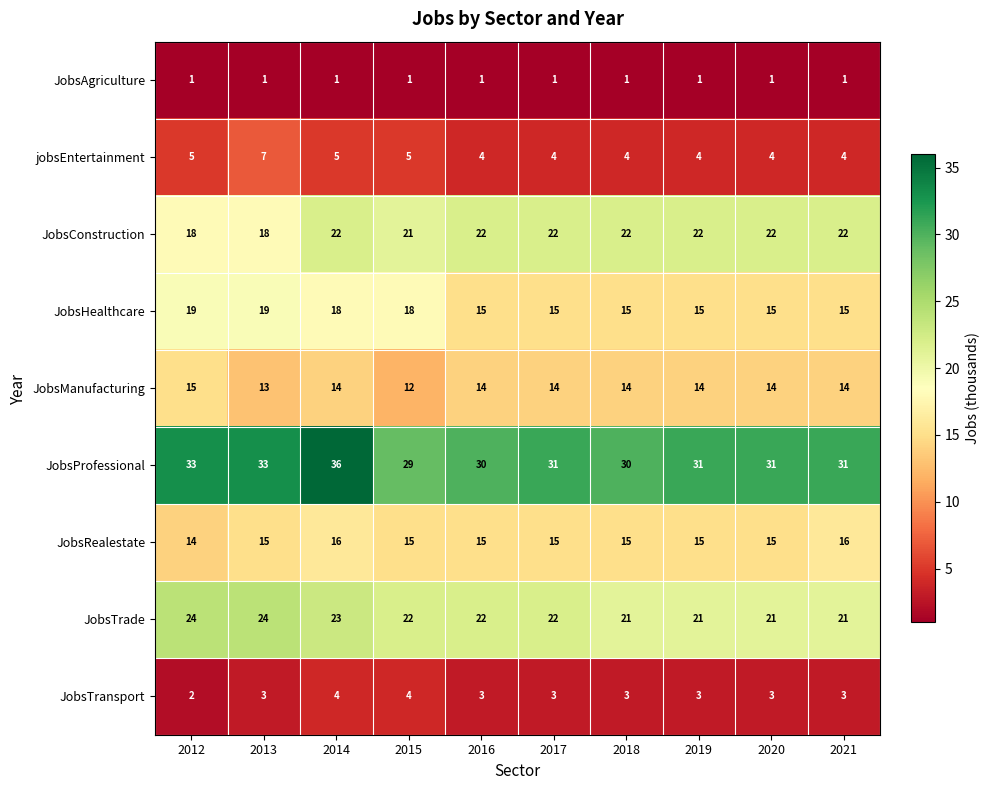

What is the highest value of the jobsEntertainment series?

7